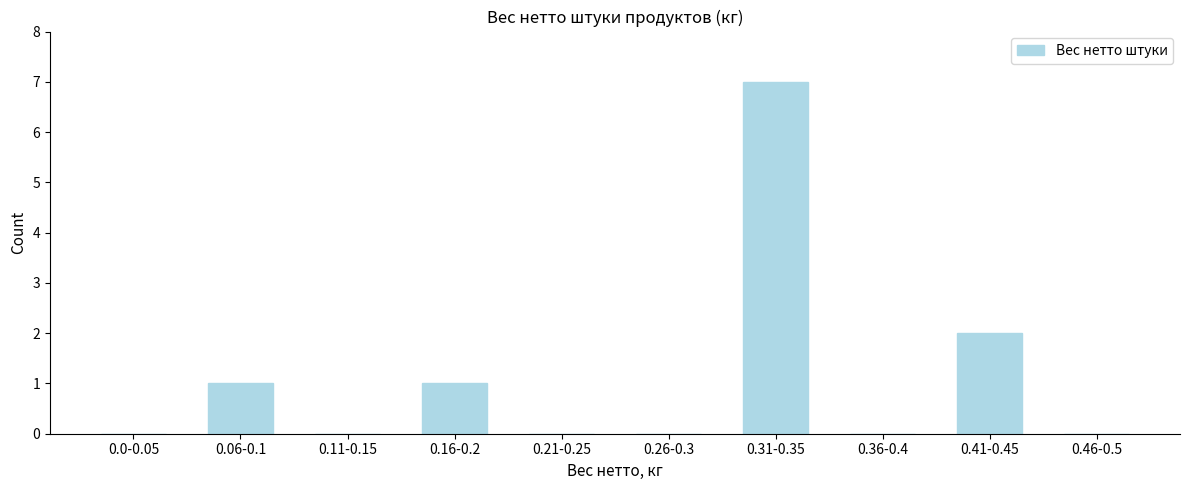

Reading left to right, list all the values displayed in this chart.

0.0-0.05=0	0.06-0.1=1	0.11-0.15=0	0.16-0.2=1	0.21-0.25=0	0.26-0.3=0	0.31-0.35=7	0.36-0.4=0	0.41-0.45=2	0.46-0.5=0